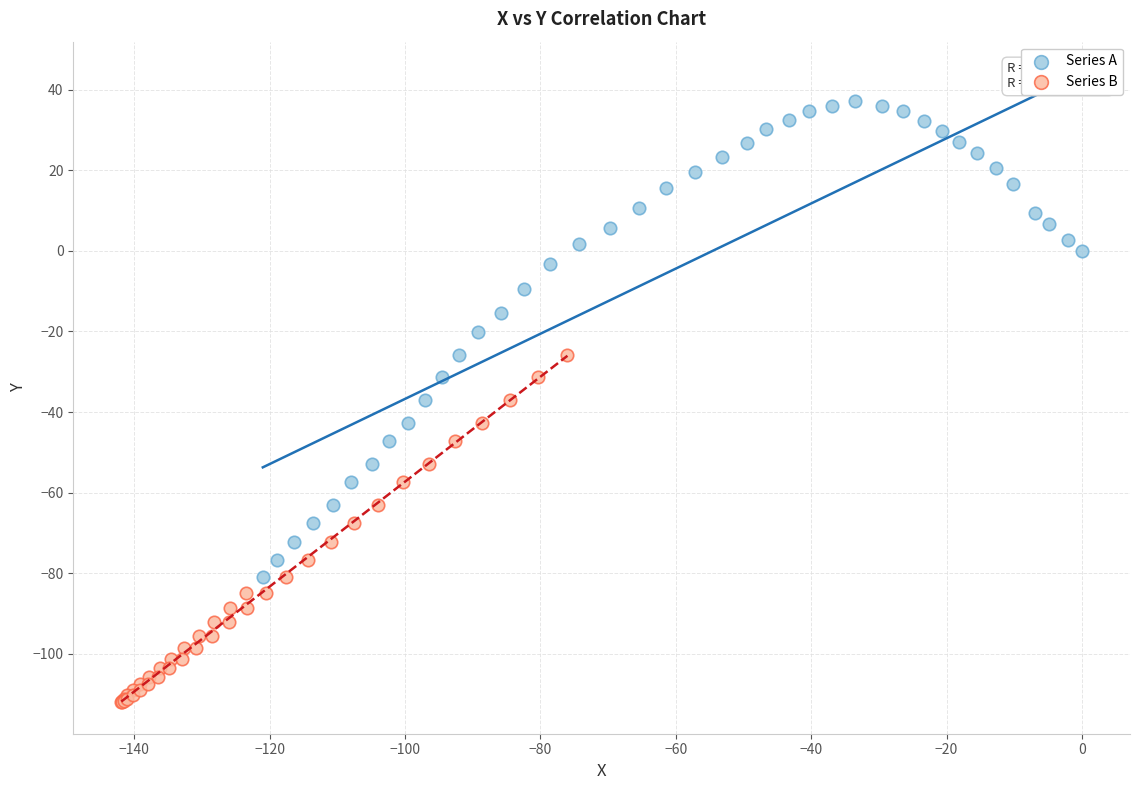

Which series has the largest Y range (max minus min)?

Series A